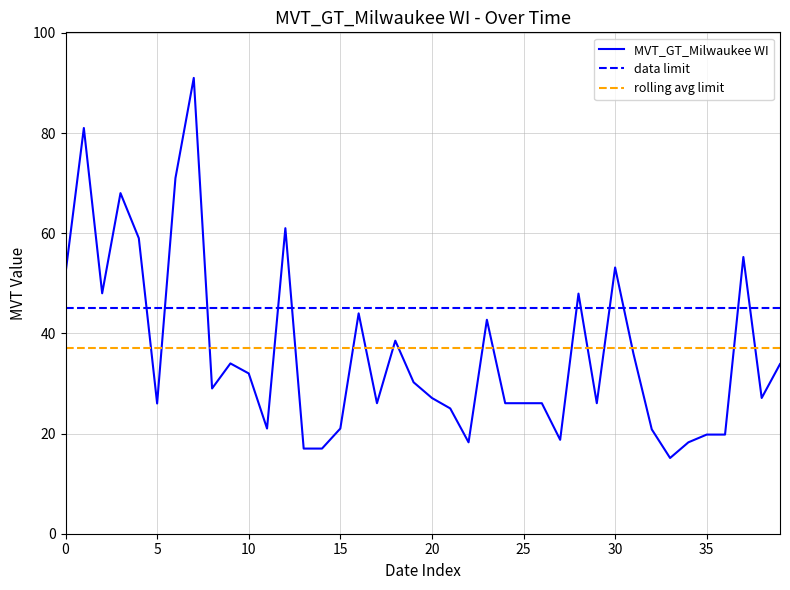

True or false: MVT_GT_Milwaukee WI has a value of 32.0 at 10.

True